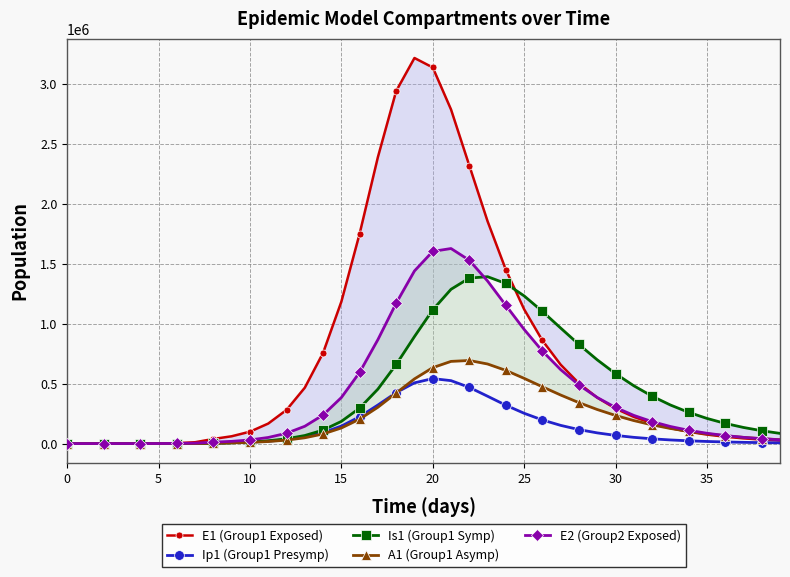

True or false: Ip1 (Group1 Presymp) has more than 0 interior local peaks.

True